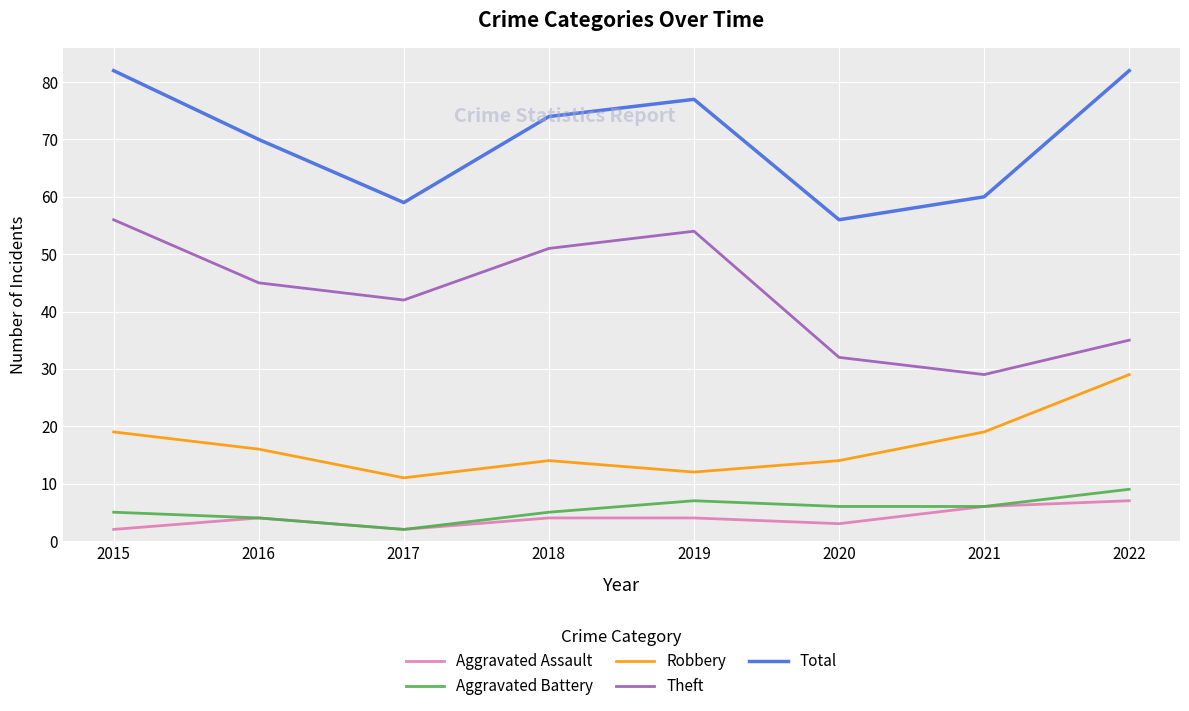

Which series changed the most between 2021 and 2022?

Total